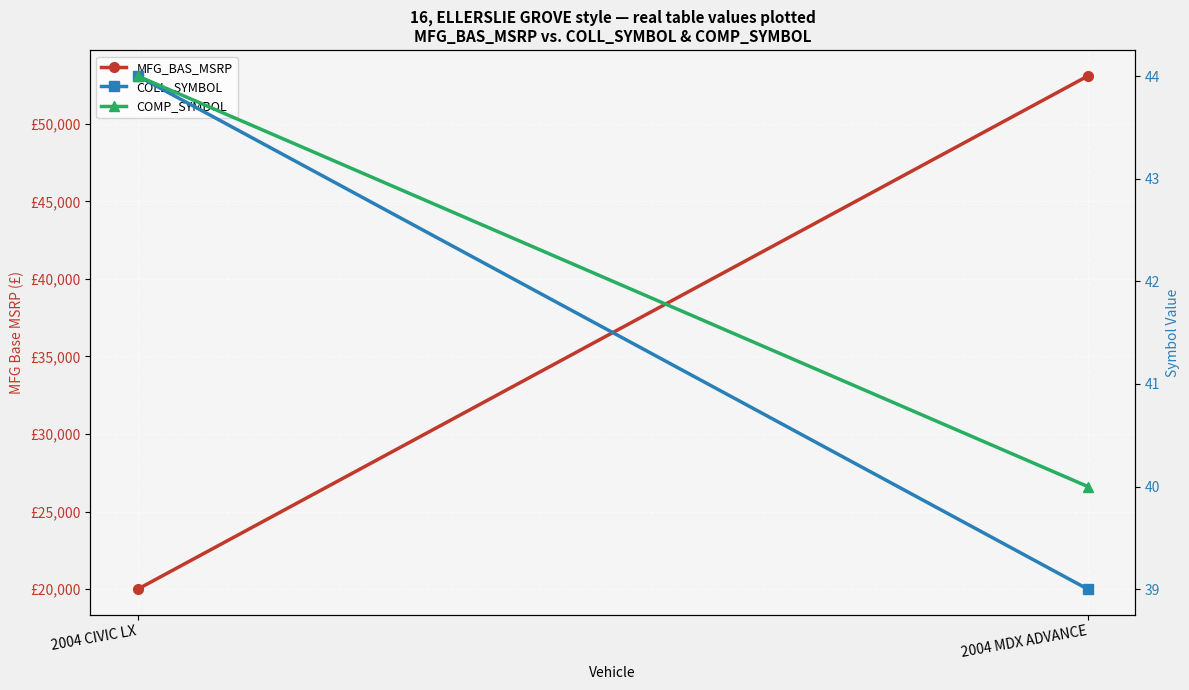

At which label is COMP_SYMBOL closest to 42?

2004 CIVIC LX